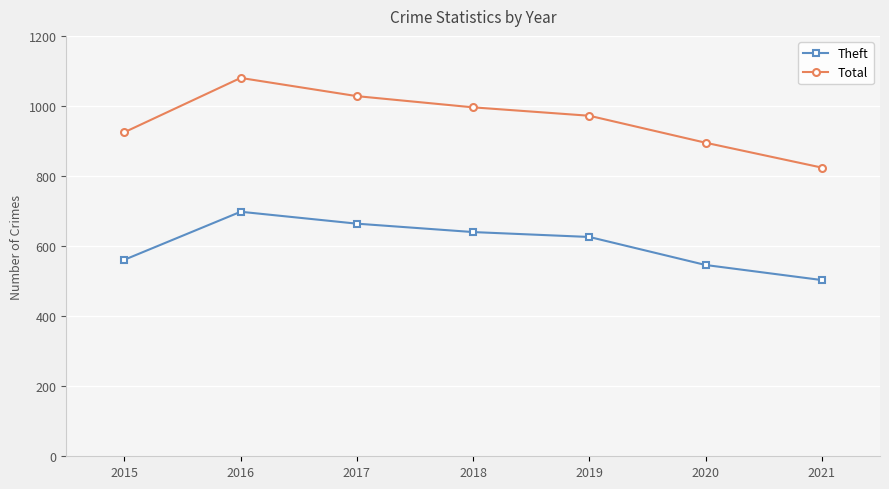

In Total, how many points are higher than both neighbors (excluding endpoints)?

1